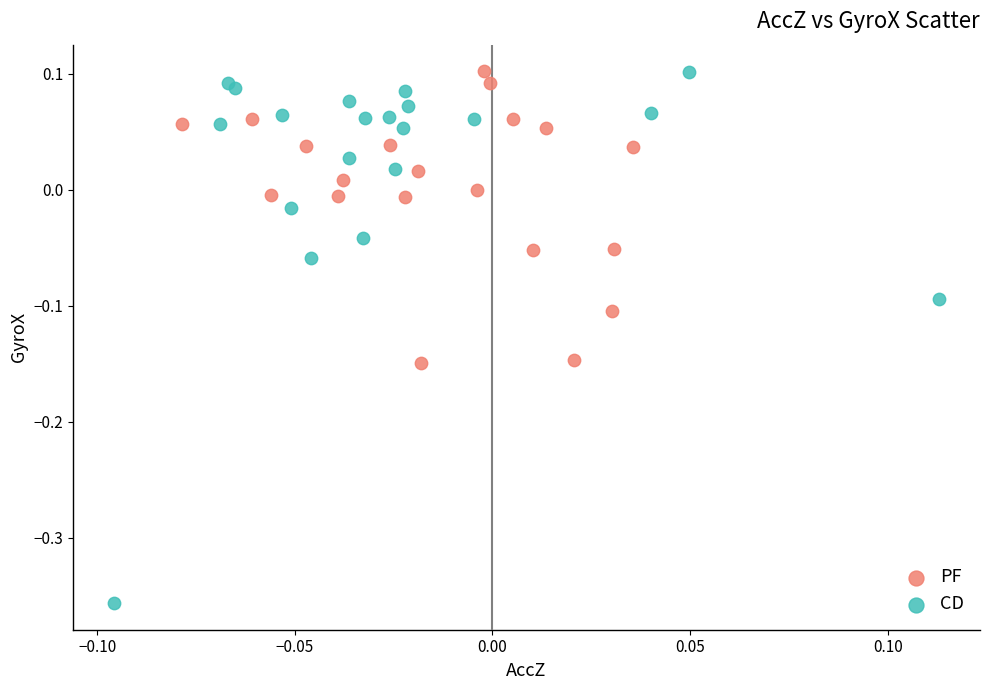

Which series has the largest Y range (max minus min)?

CD